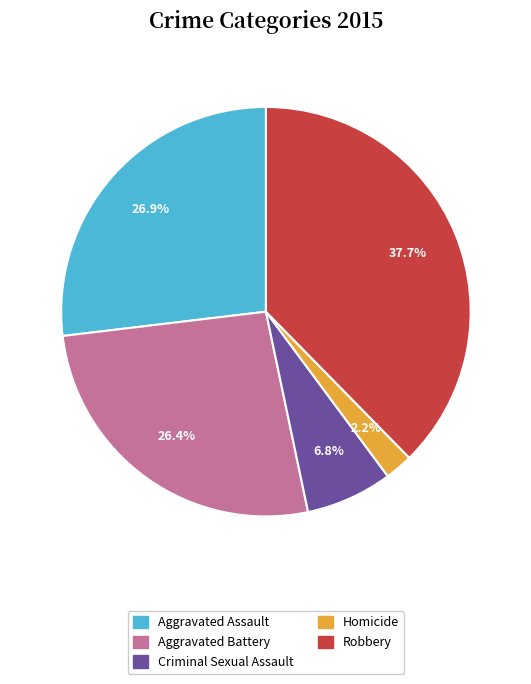

What percentage is the Aggravated Assault slice, to the nearest percent?

27%